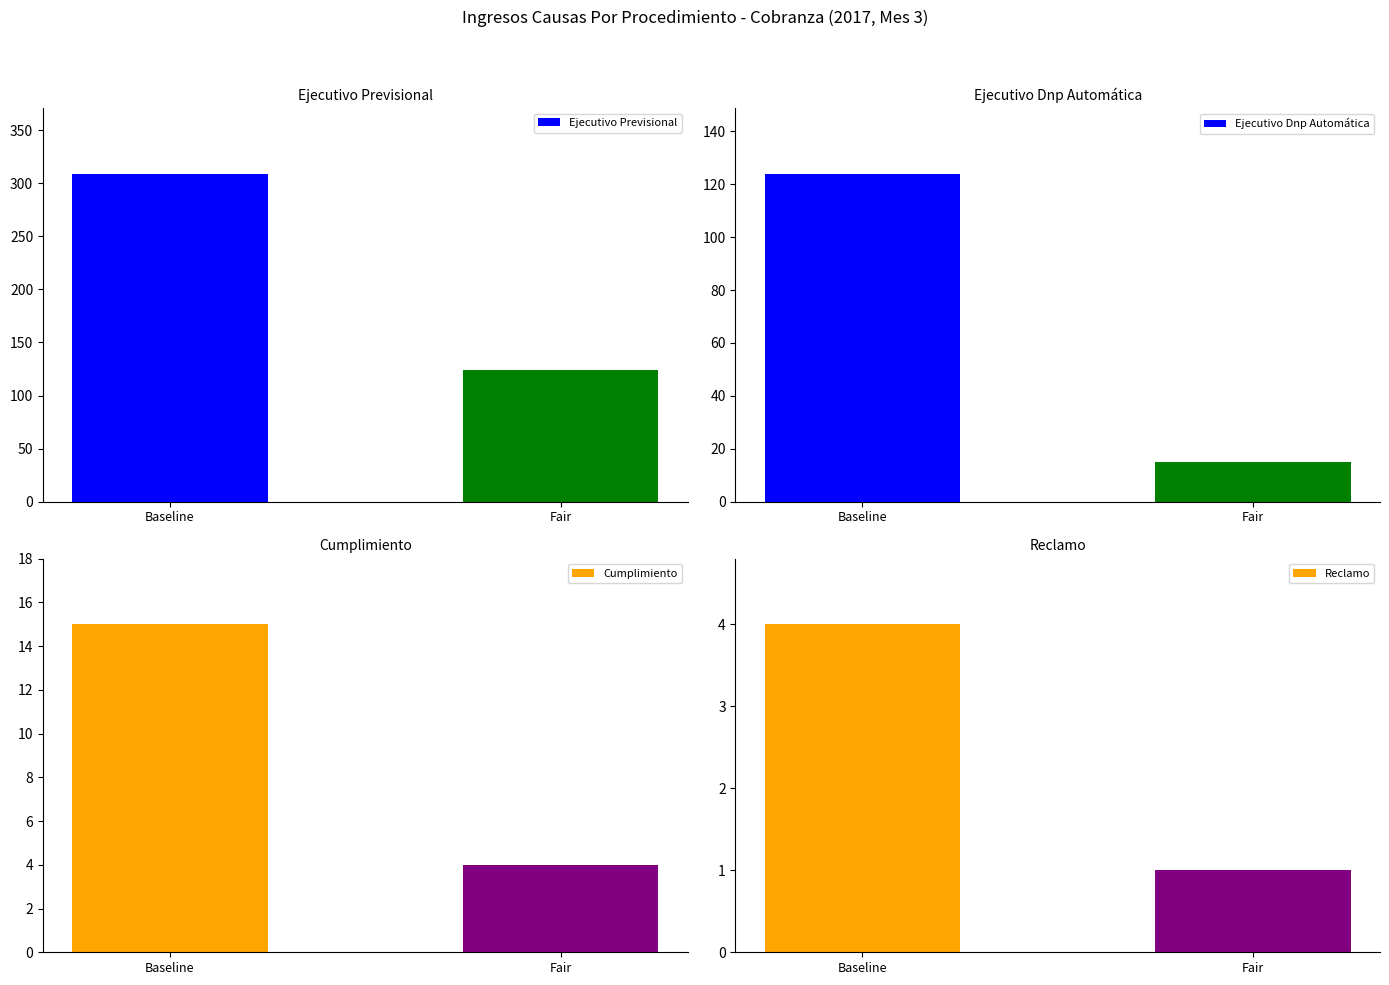

How many bars are there in total?

8